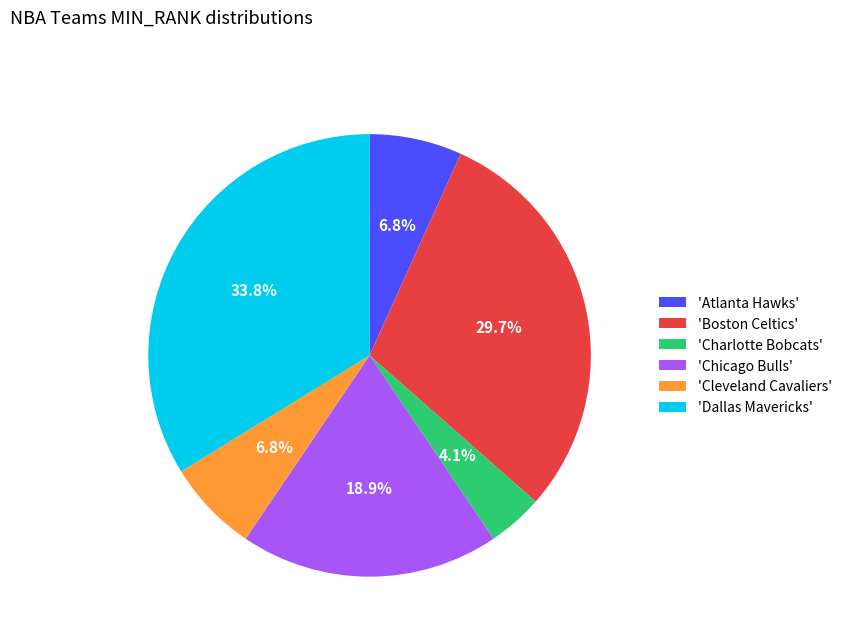

To the nearest percent, what is the average slice percentage?

17%